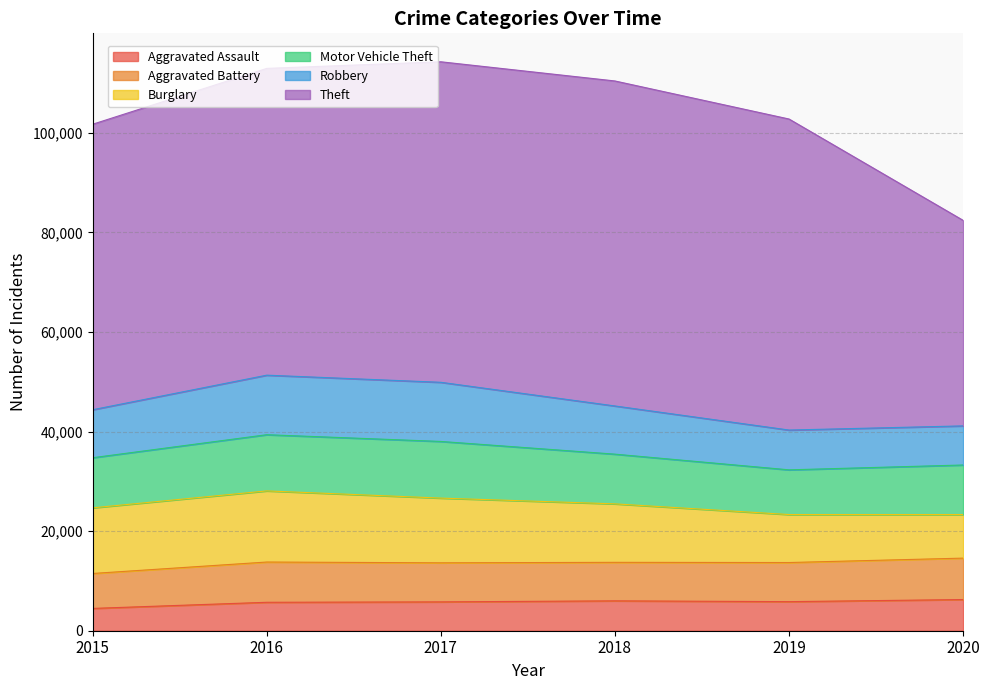

Where is the first local maximum for Aggravated Battery?

2016